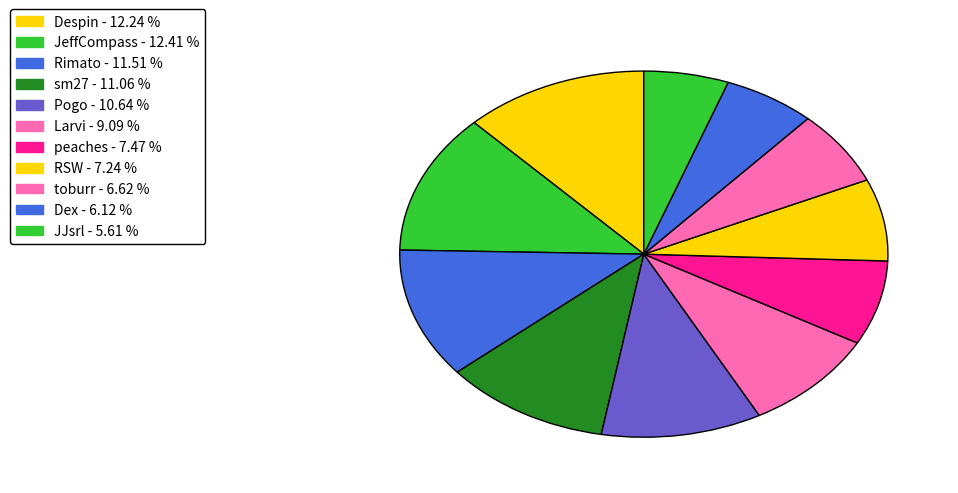

How many slices are in this pie chart?

11